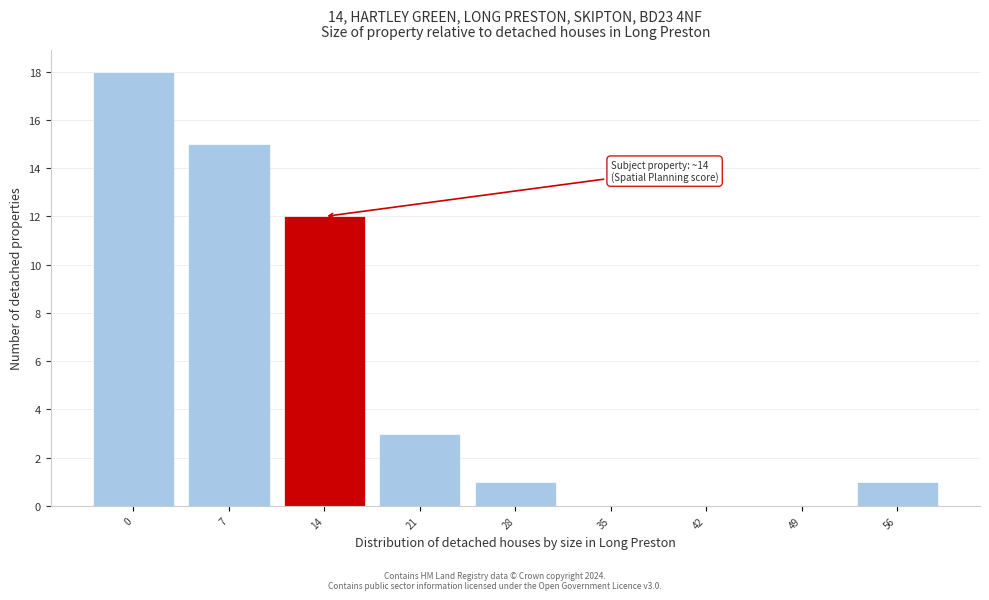

Reading left to right, list all the values displayed in this chart.

0=18	7=15	14=12	21=3	28=1	35=0	42=0	49=0	56=1